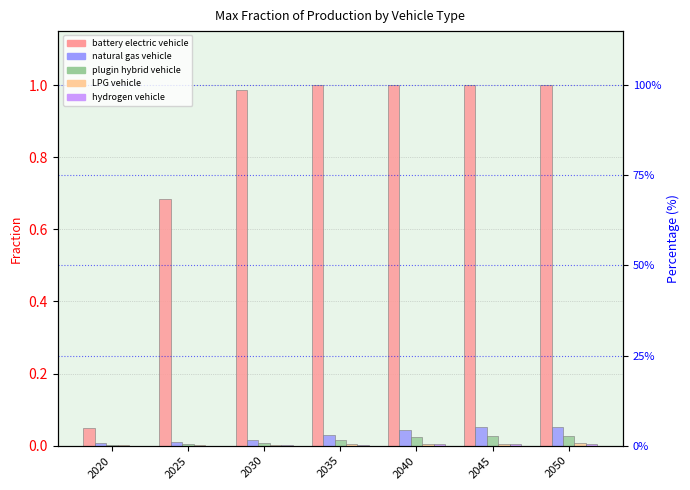

How many data points does each series have?

7